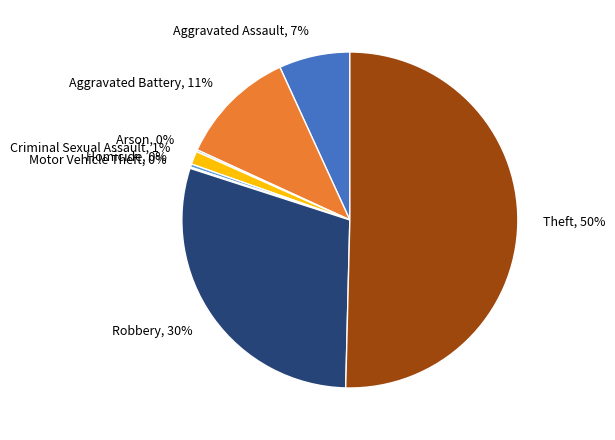

What percentage is the Aggravated Assault slice, to the nearest percent?

7%